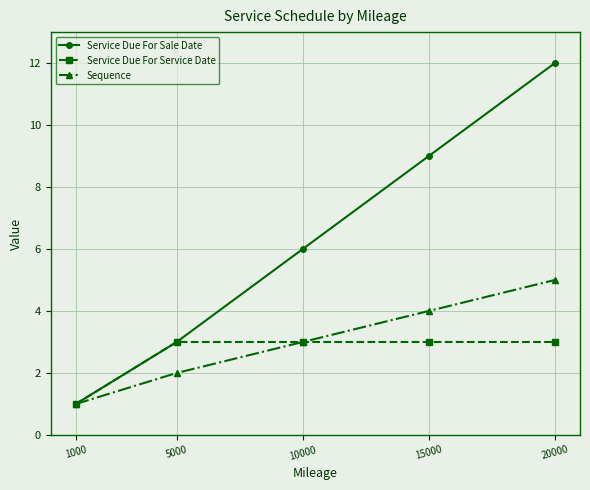

At how many categories does at least one series exceed 7?

2